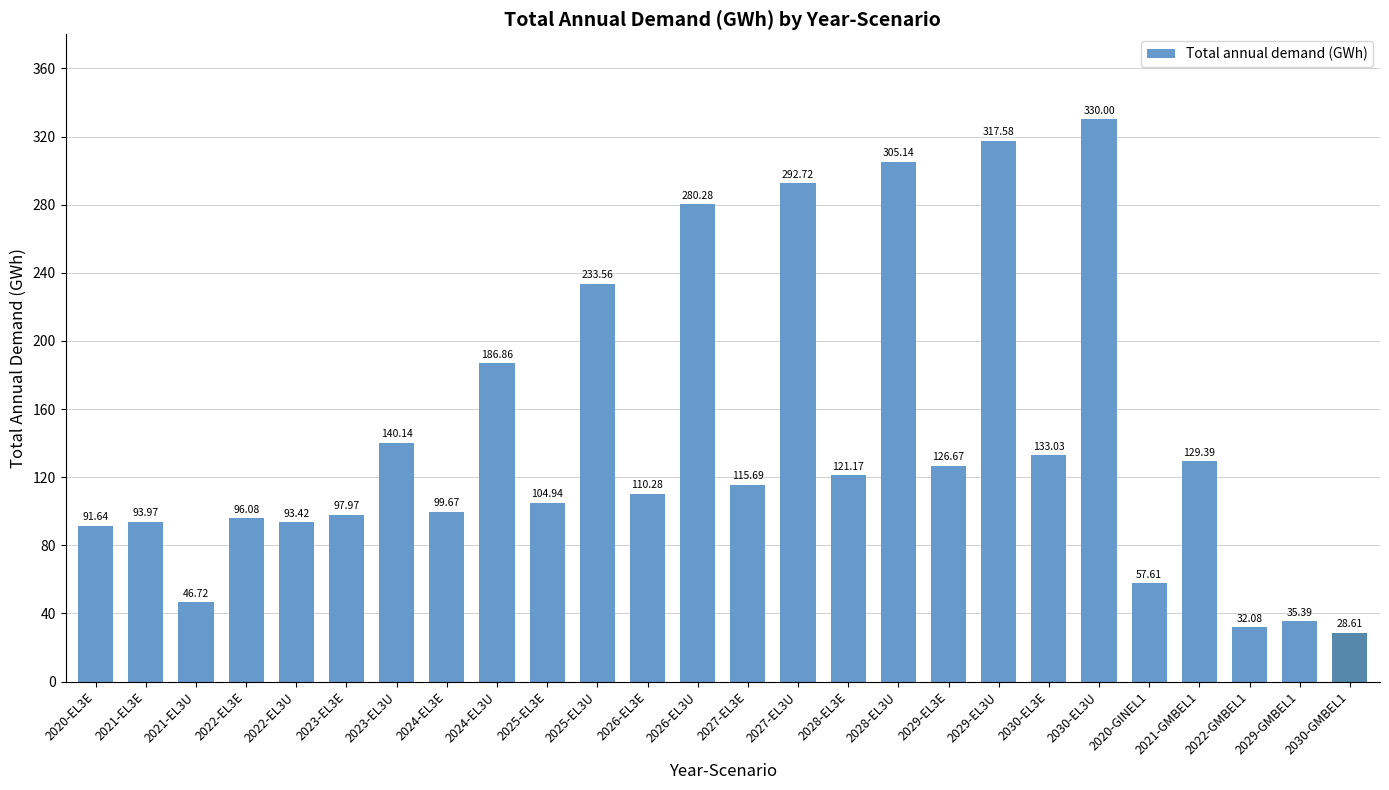

List the labels in order of value, smallest first.

2030-GMBEL1, 2022-GMBEL1, 2029-GMBEL1, 2021-EL3U, 2020-GINEL1, 2020-EL3E, 2022-EL3U, 2021-EL3E, 2022-EL3E, 2023-EL3E, 2024-EL3E, 2025-EL3E, 2026-EL3E, 2027-EL3E, 2028-EL3E, 2029-EL3E, 2021-GMBEL1, 2030-EL3E, 2023-EL3U, 2024-EL3U, 2025-EL3U, 2026-EL3U, 2027-EL3U, 2028-EL3U, 2029-EL3U, 2030-EL3U